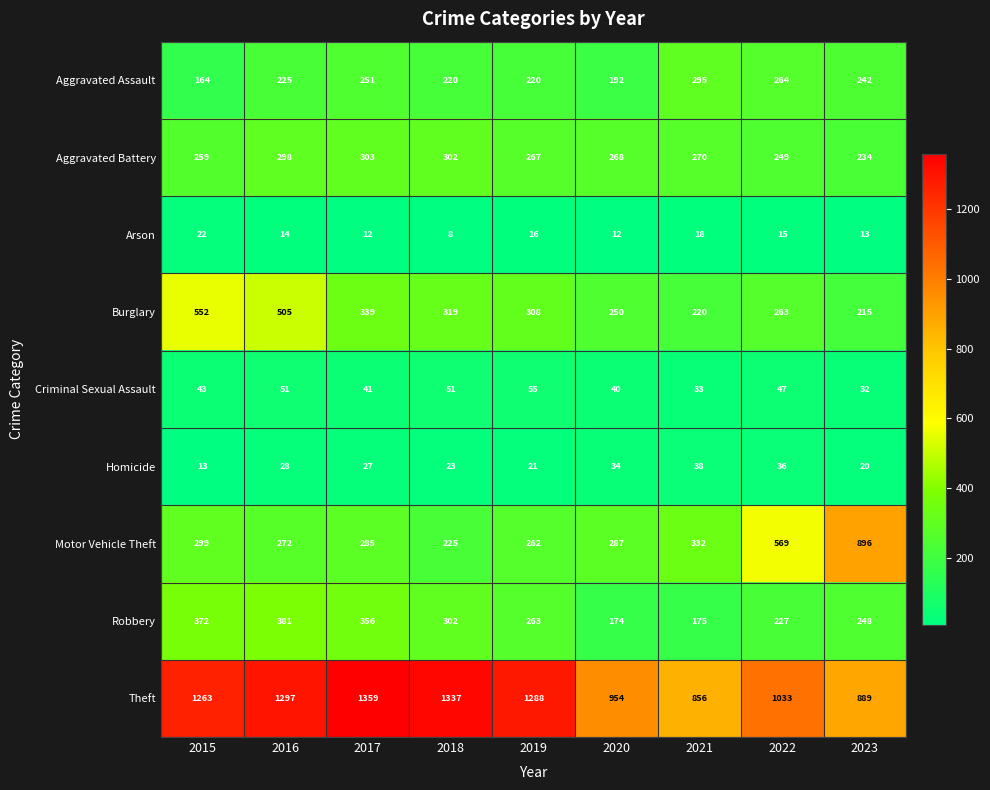

Which category has the highest value in the Aggravated Assault series?

2021